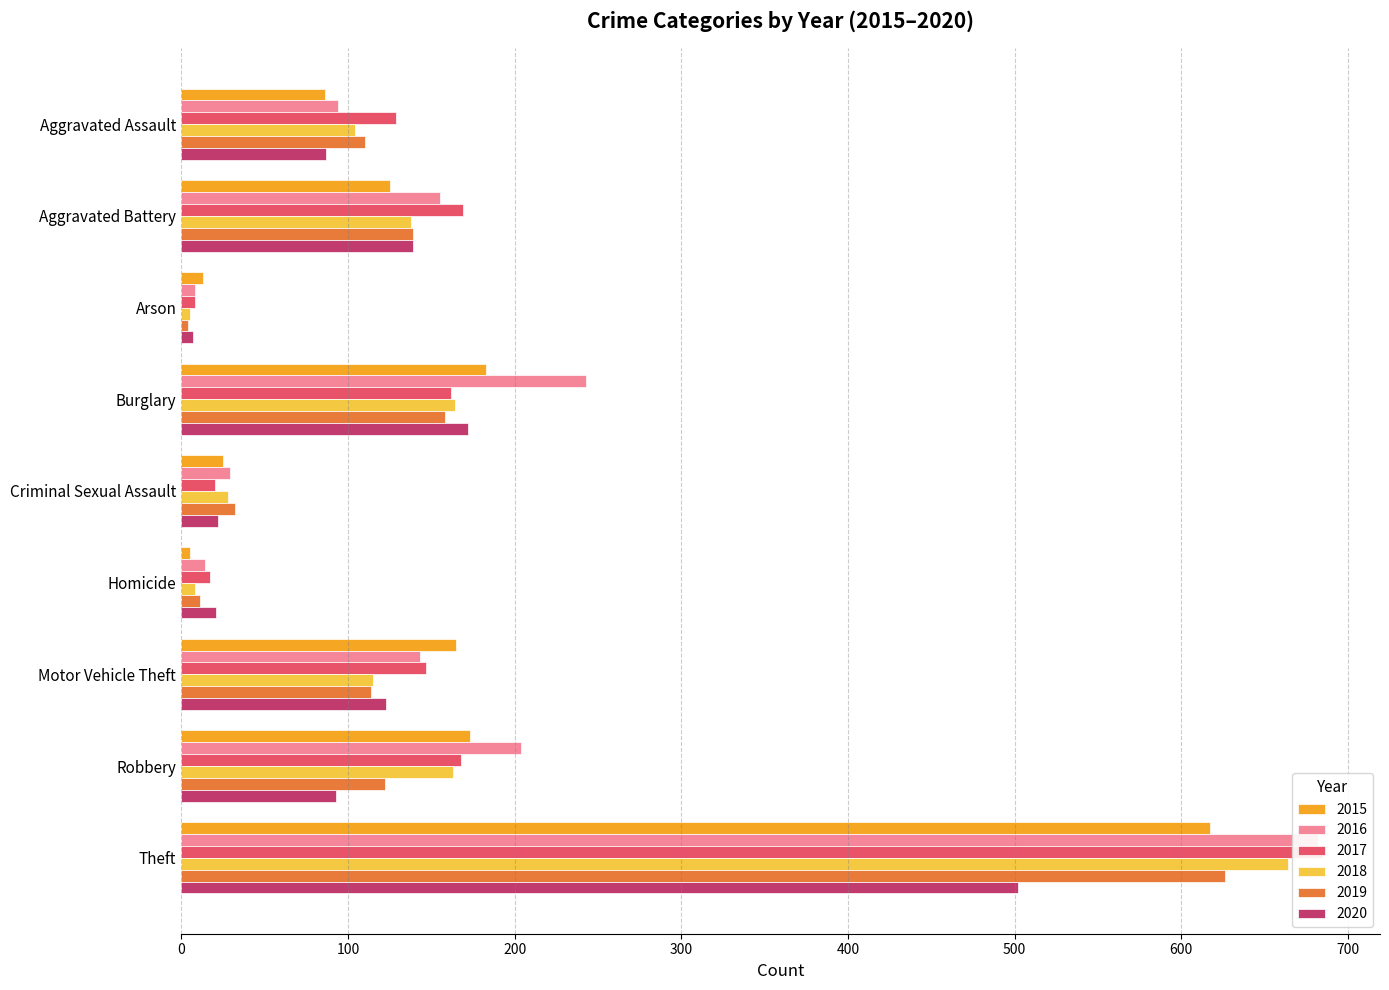

What is the value of the 2015 bar at the 8th from the left?

173